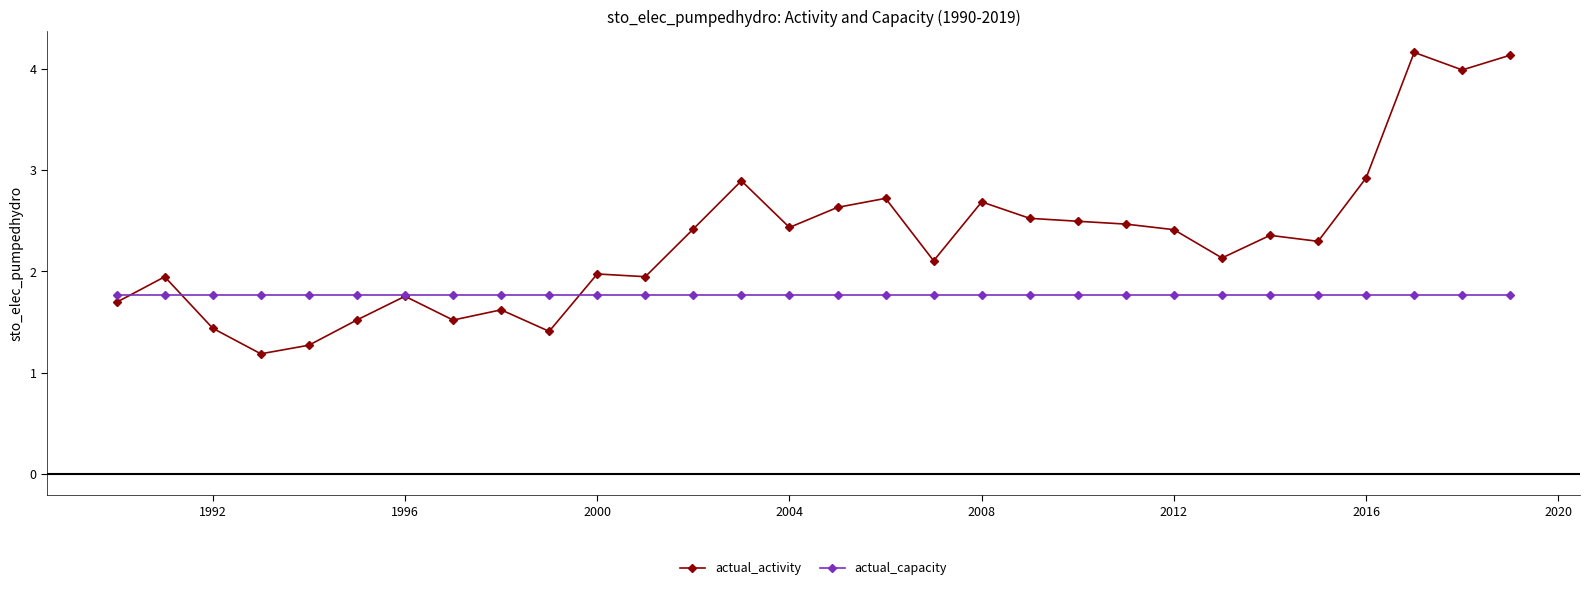

True or false: actual_activity has more than 1 interior local peaks.

True